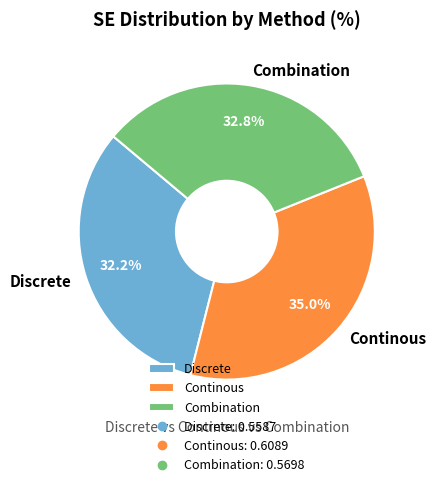

How many segments does this pie chart have?

3